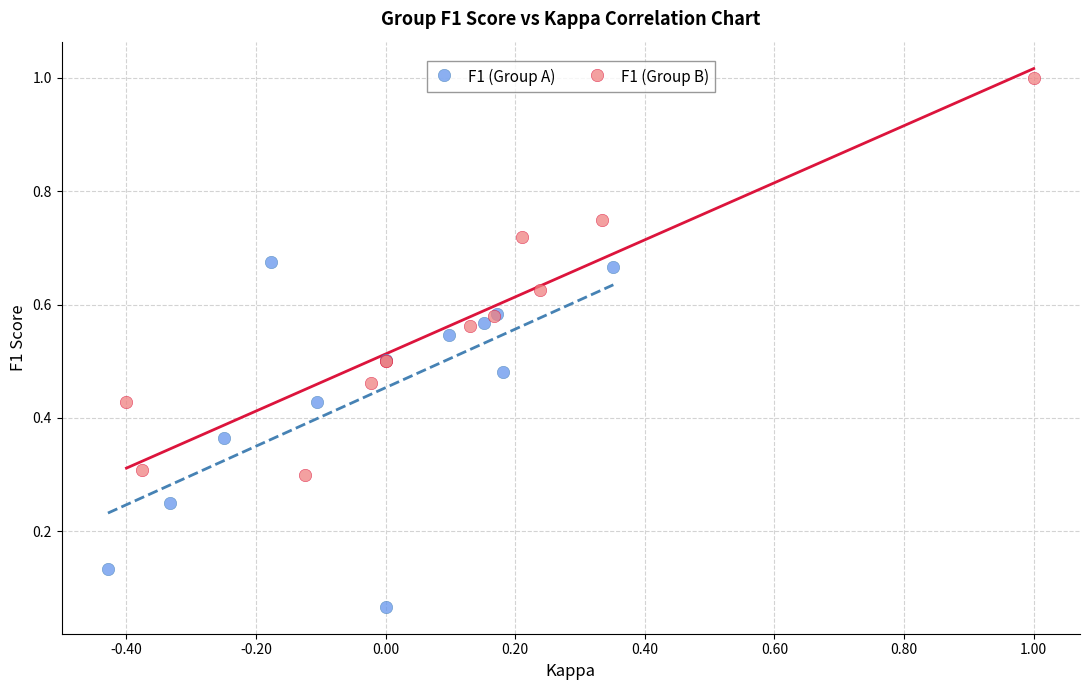

Which series reaches the maximum Y coordinate?

F1 (Group B)